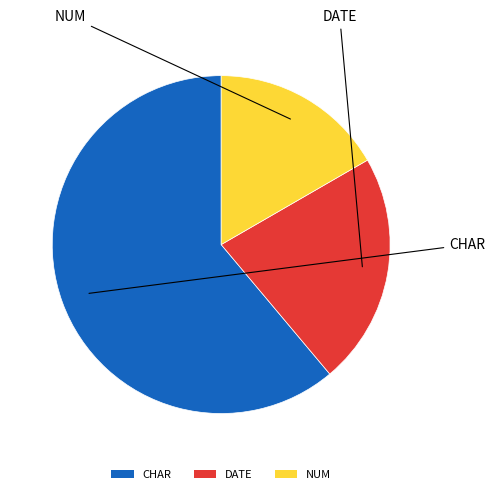

Does NUM represent more than half of the total?

No